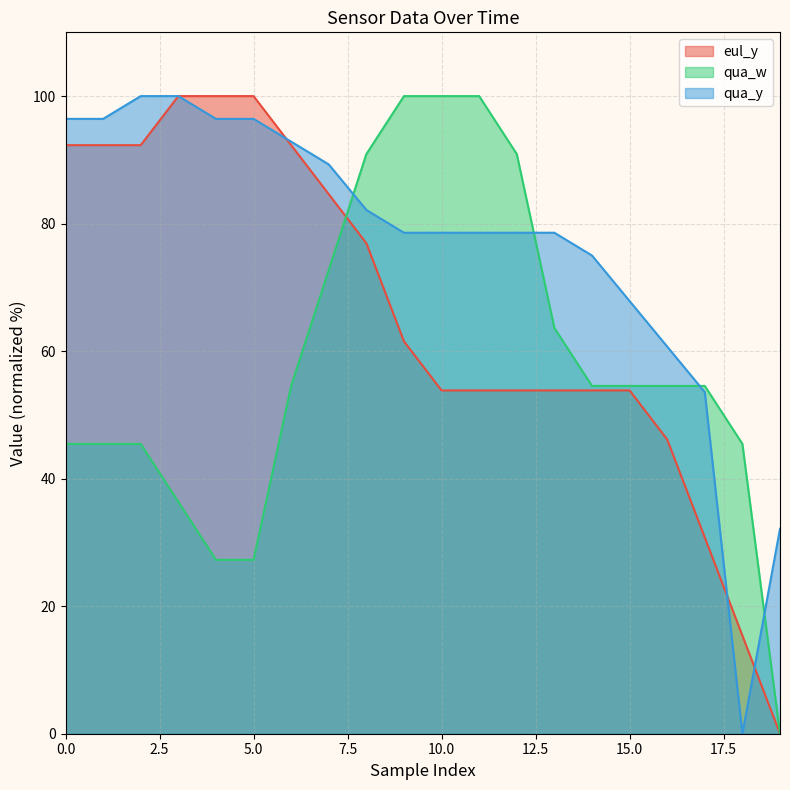

Where is the first local minimum for qua_y?

18